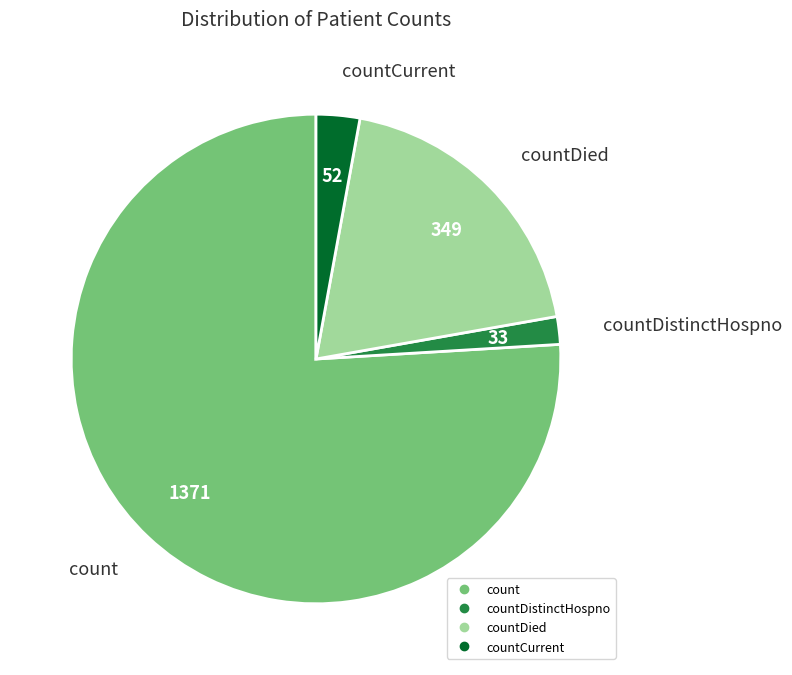

Is there a majority slice in this chart?

Yes